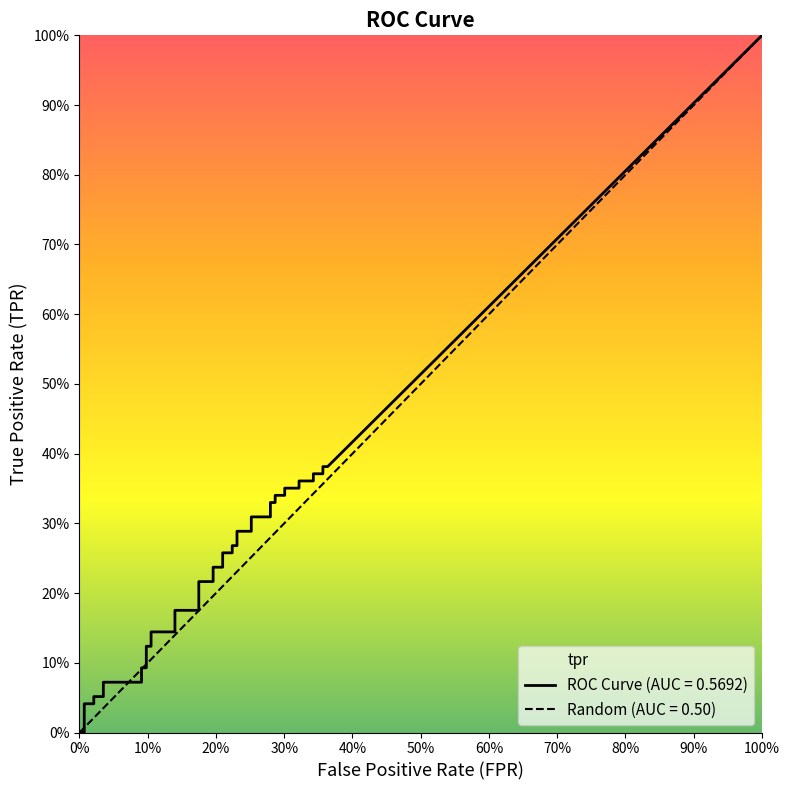

At how many categories does at least one series exceed 0?

40